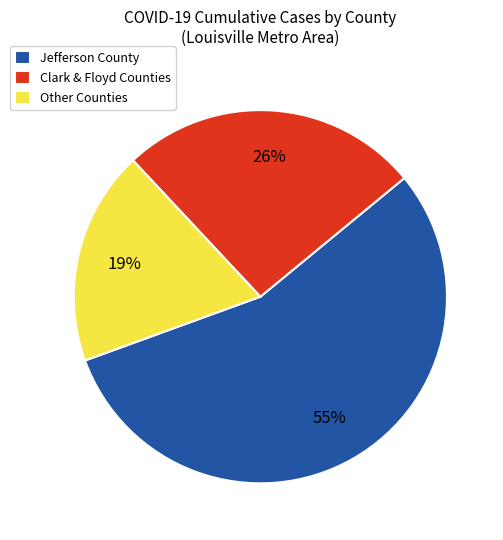

Which category has the smallest portion of the pie?

Other Counties